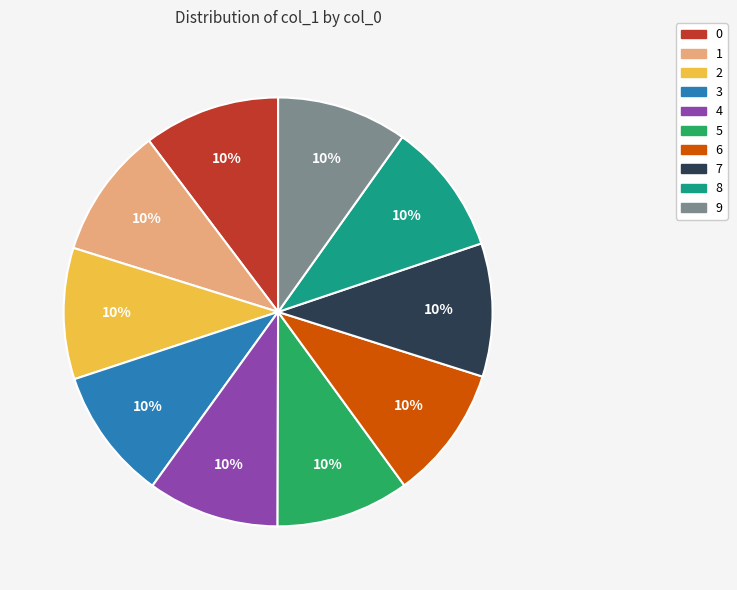

What is the ratio of the value at 3 to the value at 7?

1.0